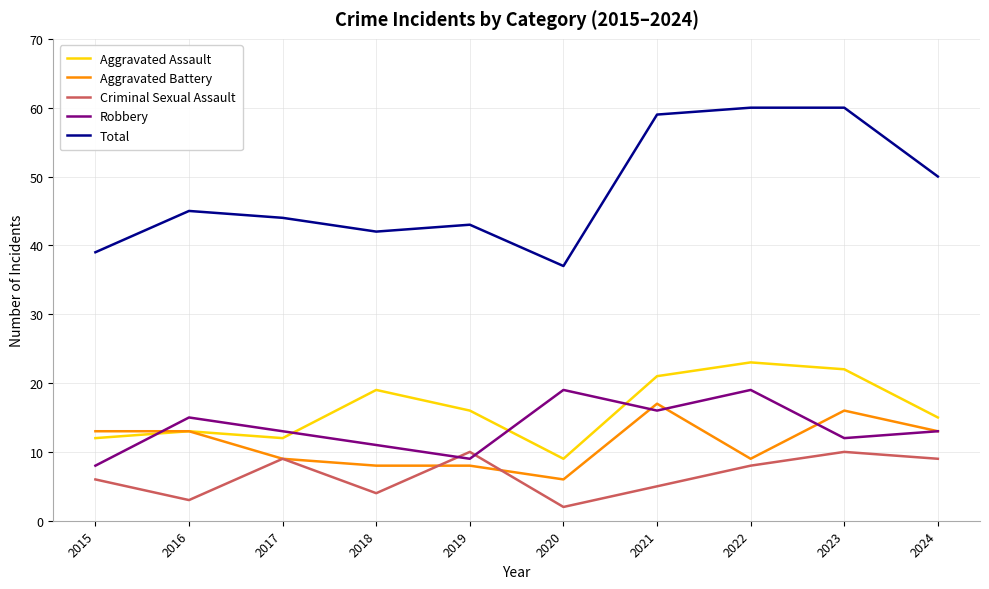

True or false: Total has a value of 12 at 2018.

False